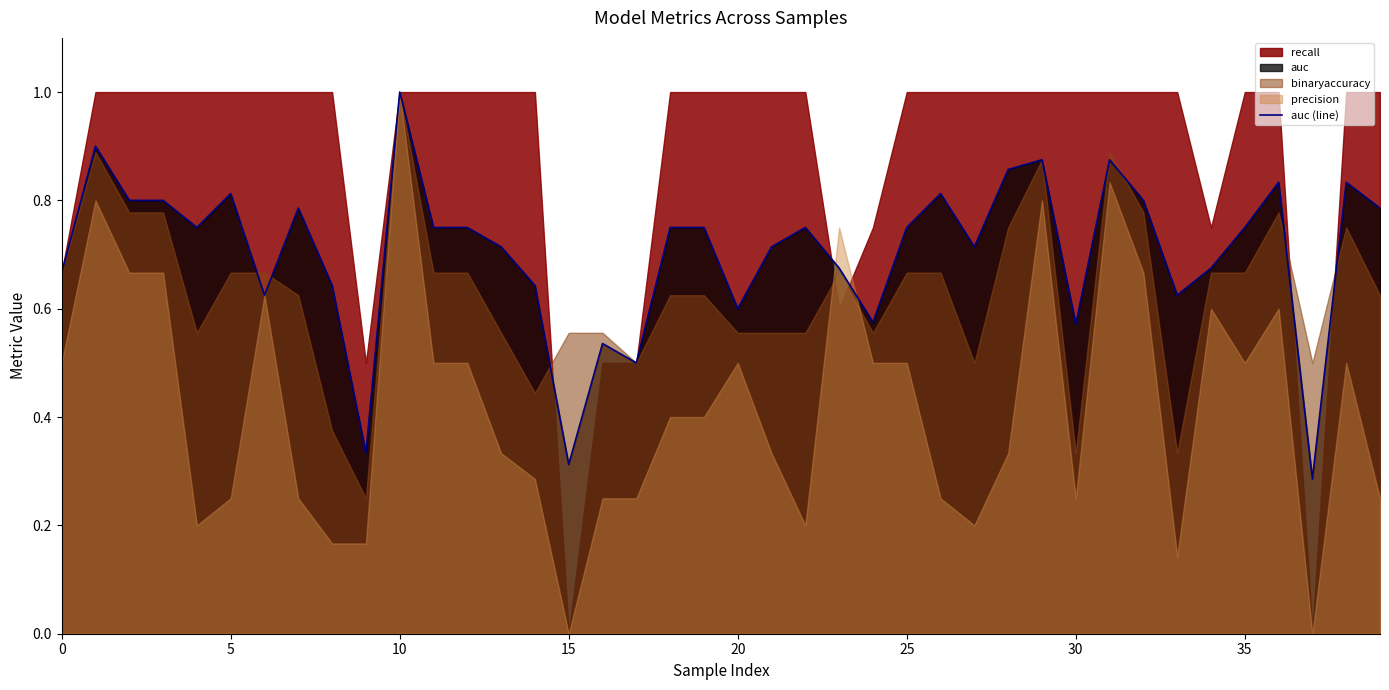

Where is the data nearest to the value 0?

37